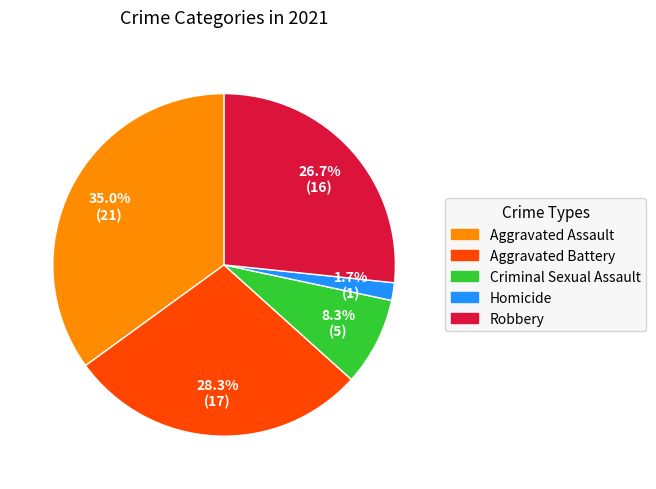

What is the largest slice in the pie chart?

Aggravated Assault